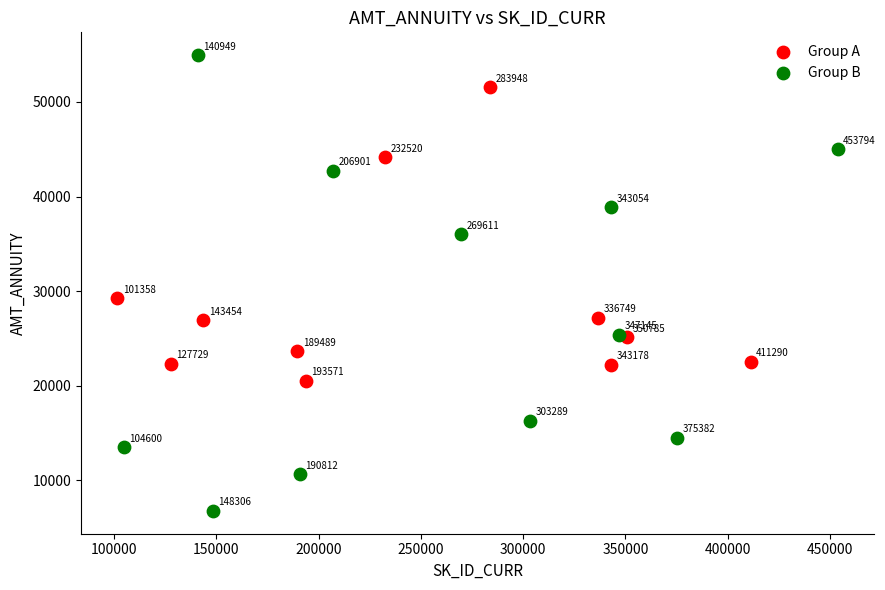

Which series reaches the minimum Y coordinate?

Group B